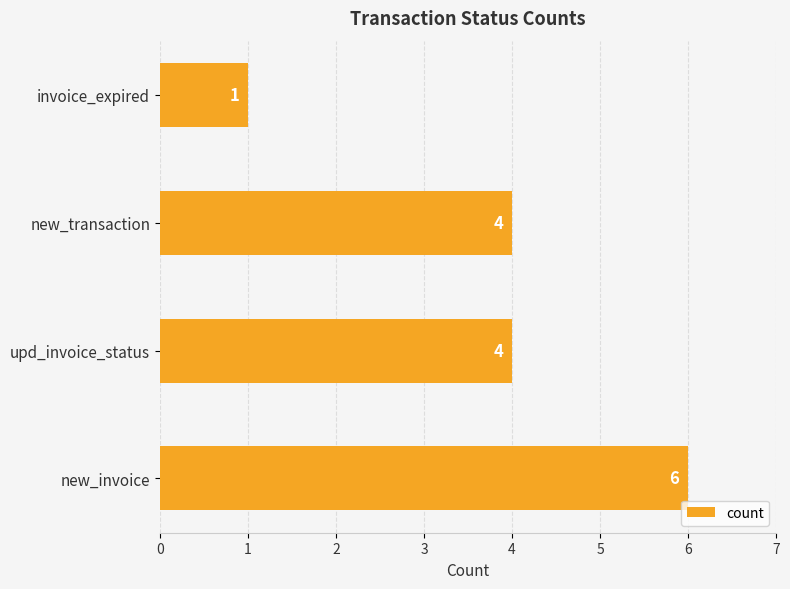

Are the bars horizontal?

Yes